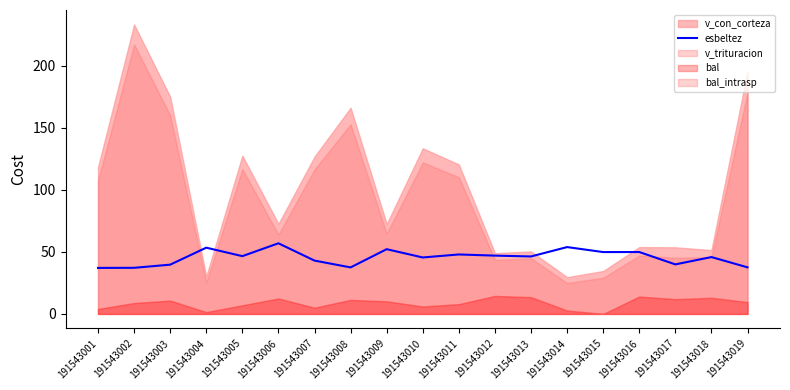

The value of esbeltez at 191543005 is 21.5. True or false?

False